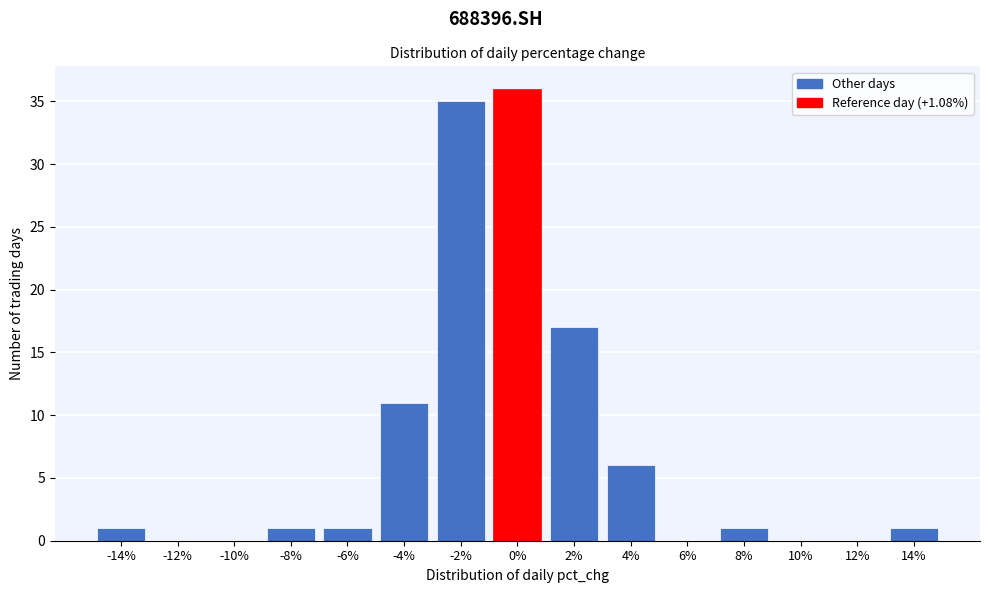

Reading left to right, transcribe all the data shown in this chart.

-14%=1	-12%=0	-10%=0	-8%=1	-6%=1	-4%=11	-2%=35	0%=36	2%=17	4%=6	6%=0	8%=1	10%=0	12%=0	14%=1